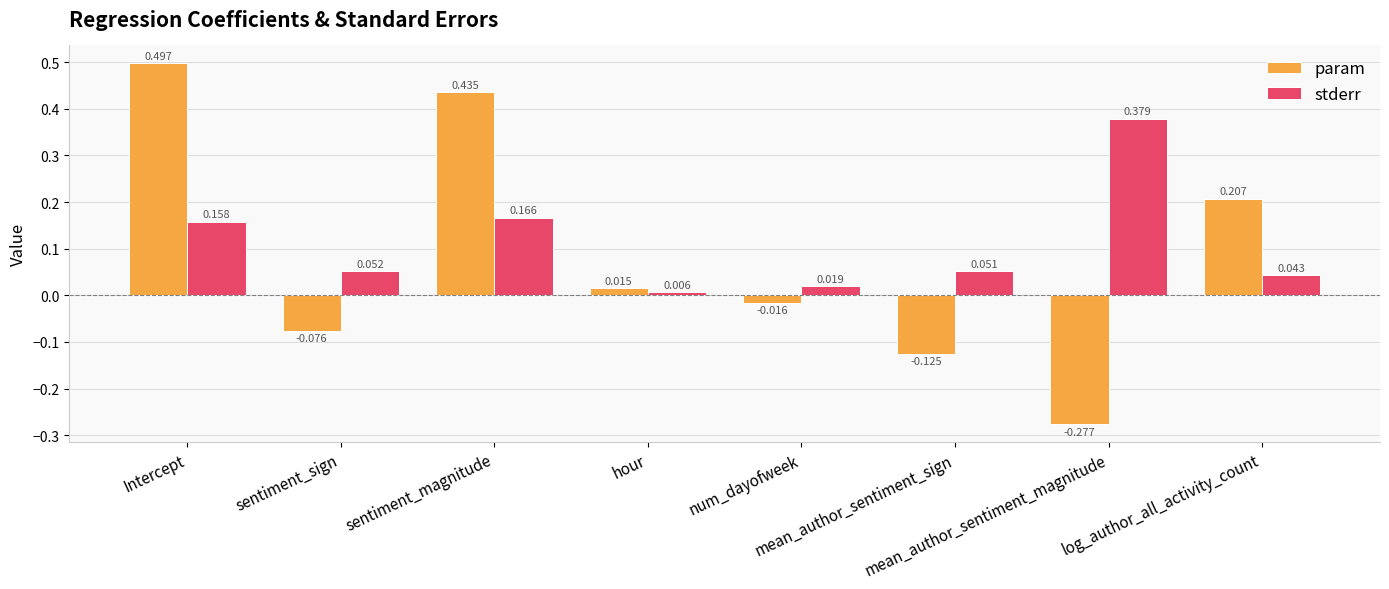

Rank the series at sentiment_sign from highest to lowest value.

stderr, param